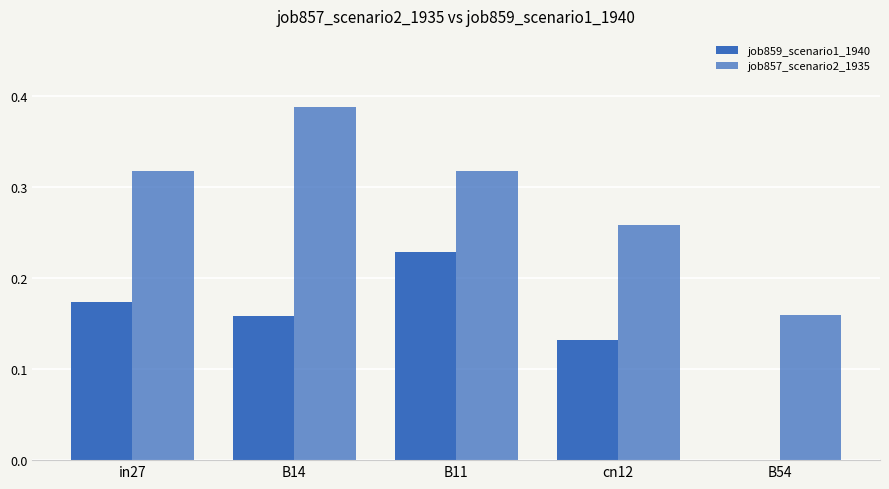

Reading left to right, what are all the values shown in this chart?

job859_scenario1_1940: in27=0.2	B14=0.2	B11=0.2	cn12=0.1	B54=0.0
job857_scenario2_1935: in27=0.3	B14=0.4	B11=0.3	cn12=0.3	B54=0.2